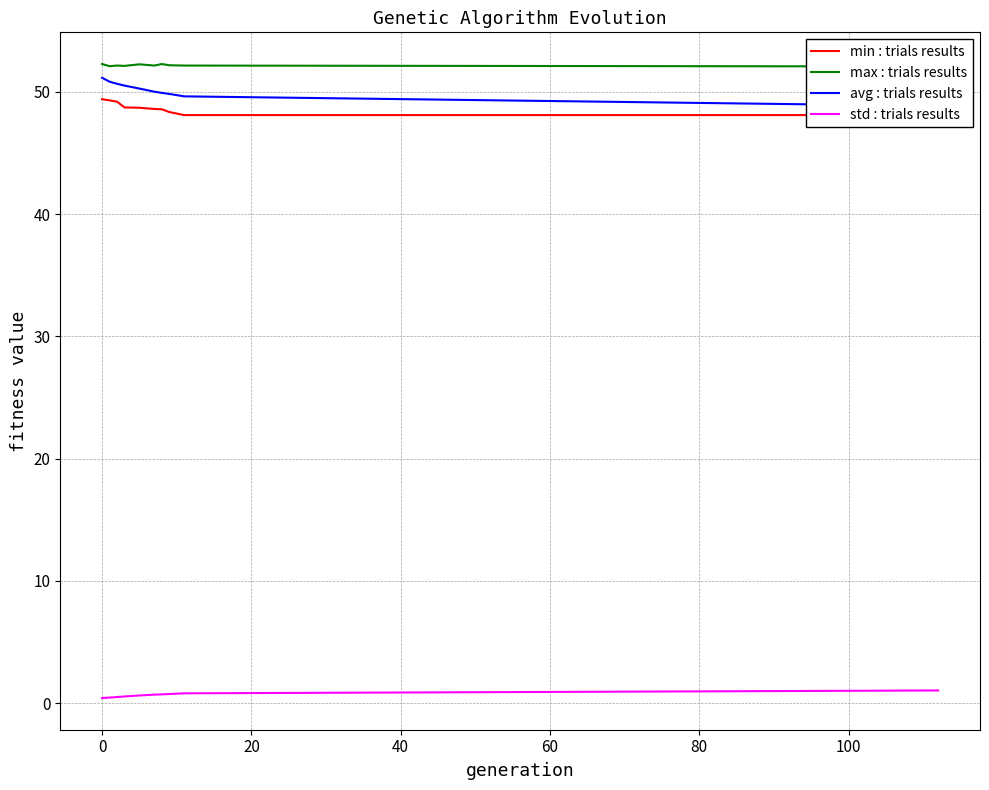

True or false: std : trials results and min : trials results cross at least once.

False